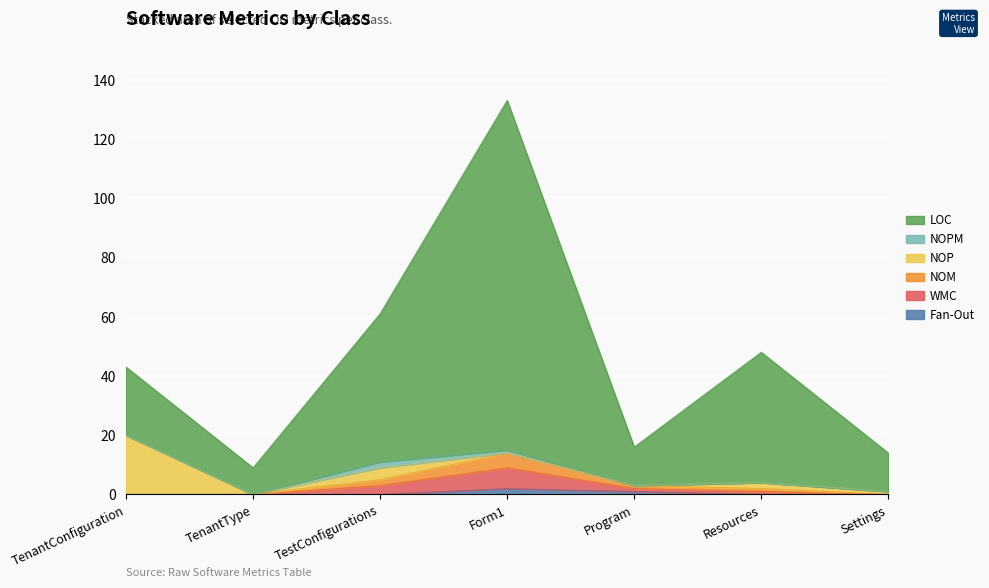

At which category is the sum across all series the highest?

Form1